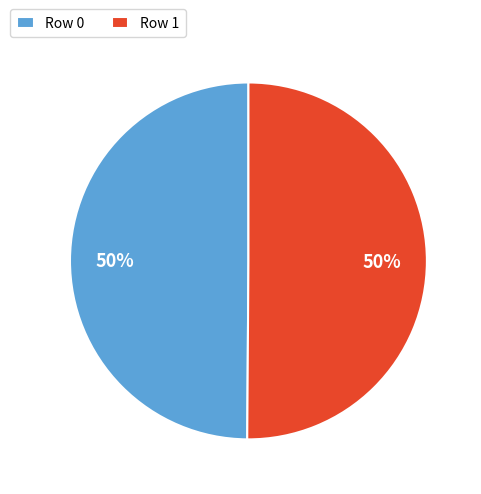

What percentage is the Row 1 slice, to the nearest percent?

50%